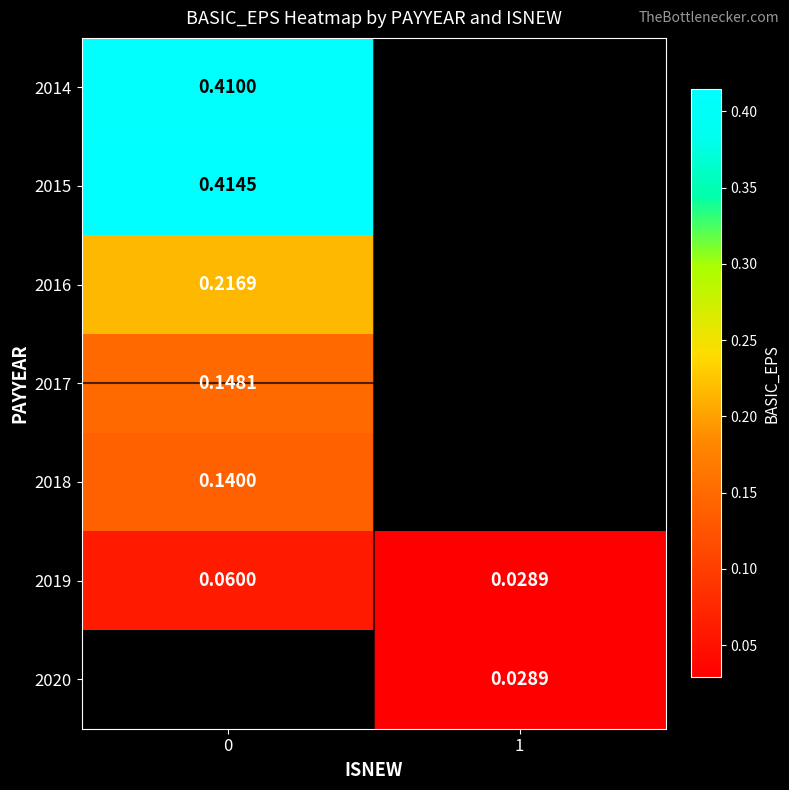

The 2019 series shows 0.0 at 1. True or false?

True